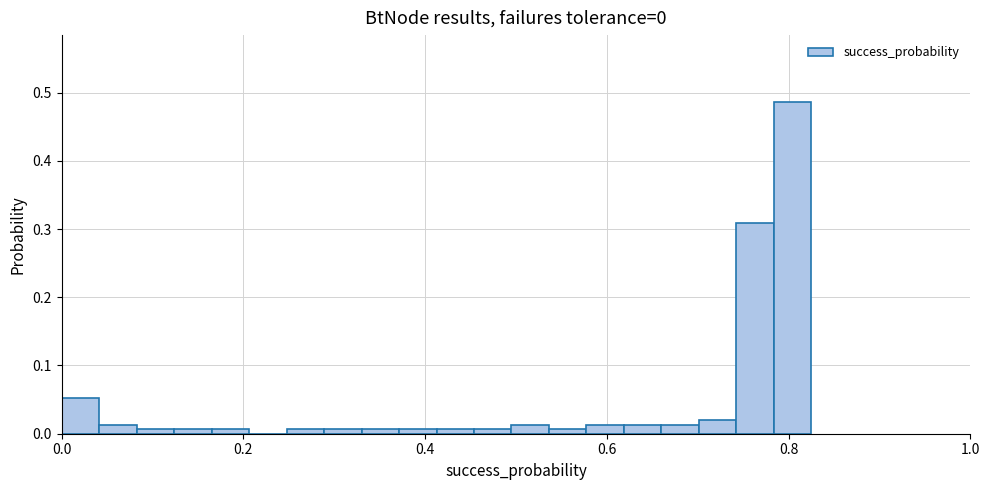

Read against the x-axis, roughly where is the centre of the tallest bar?

0.80